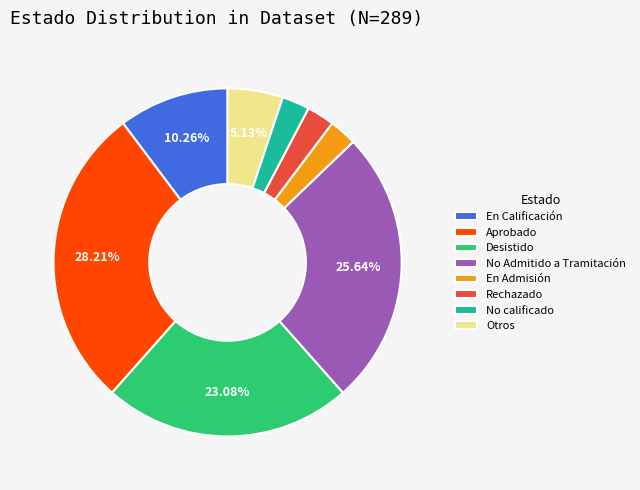

Do Aprobado and No calificado together represent more than half of the pie?

No